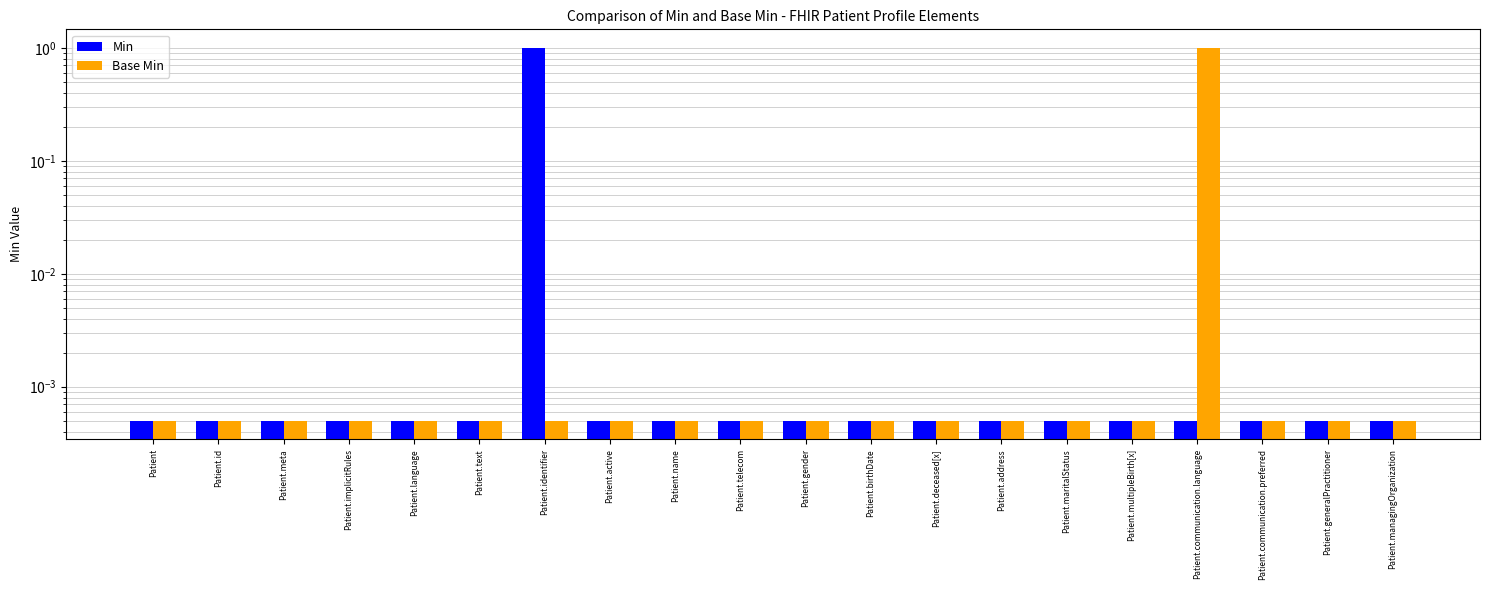

At which label is Base Min closest to 0?

Patient